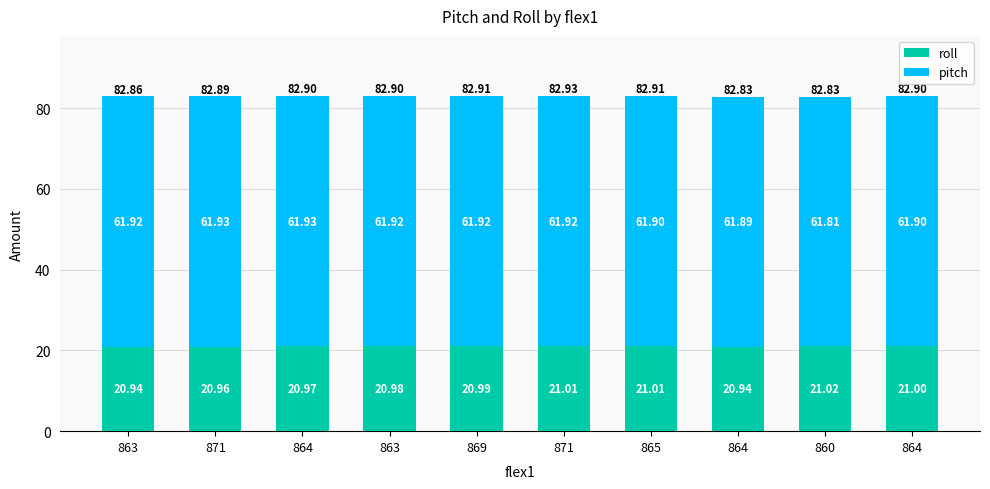

What are all the series names shown in the legend?

roll, pitch